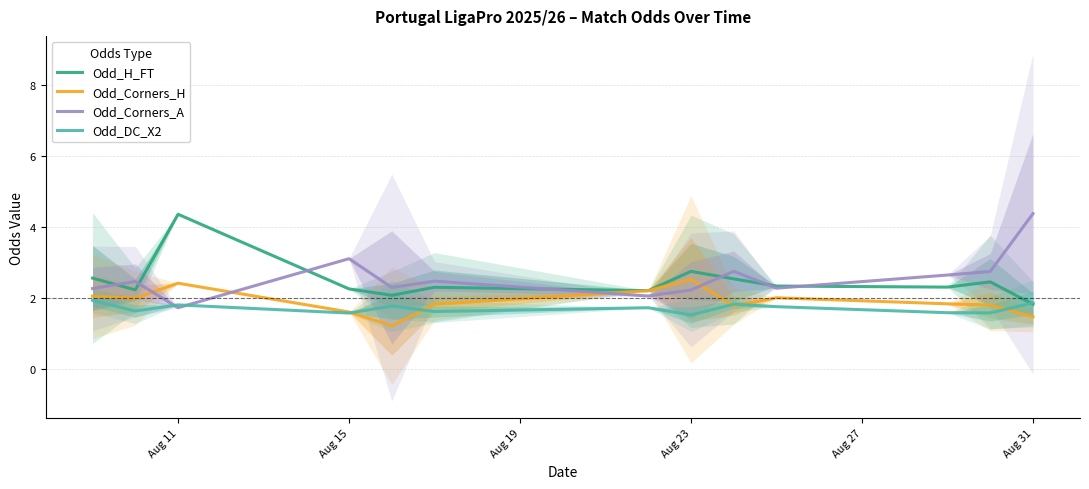

Does the chart have visible grid lines?

Yes